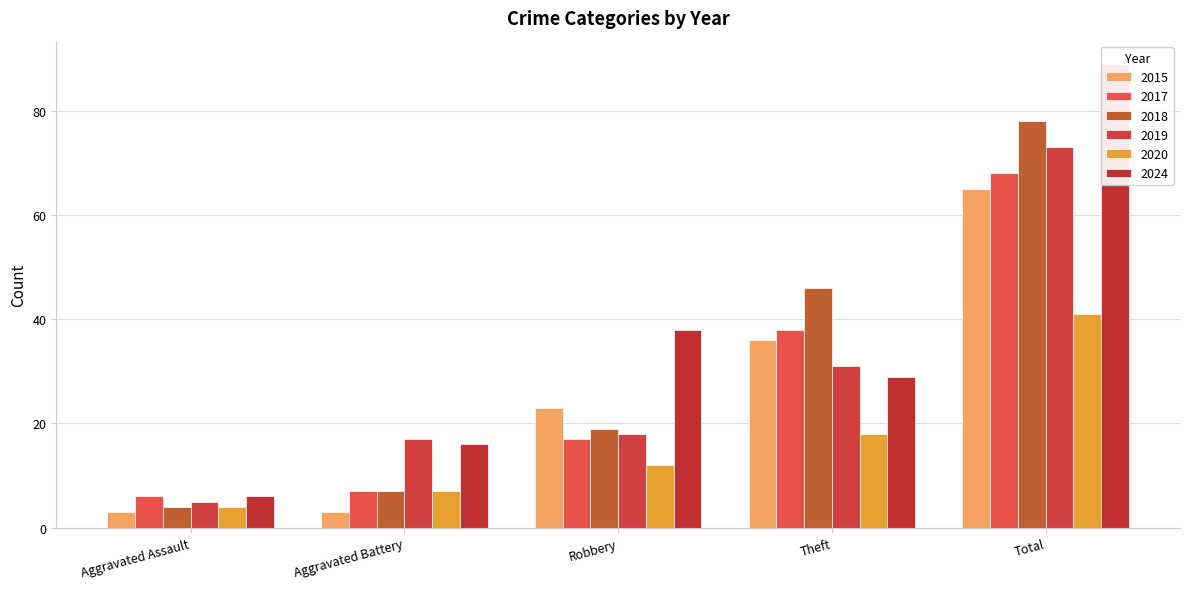

What is the label of the 2nd bar from the right?

Theft